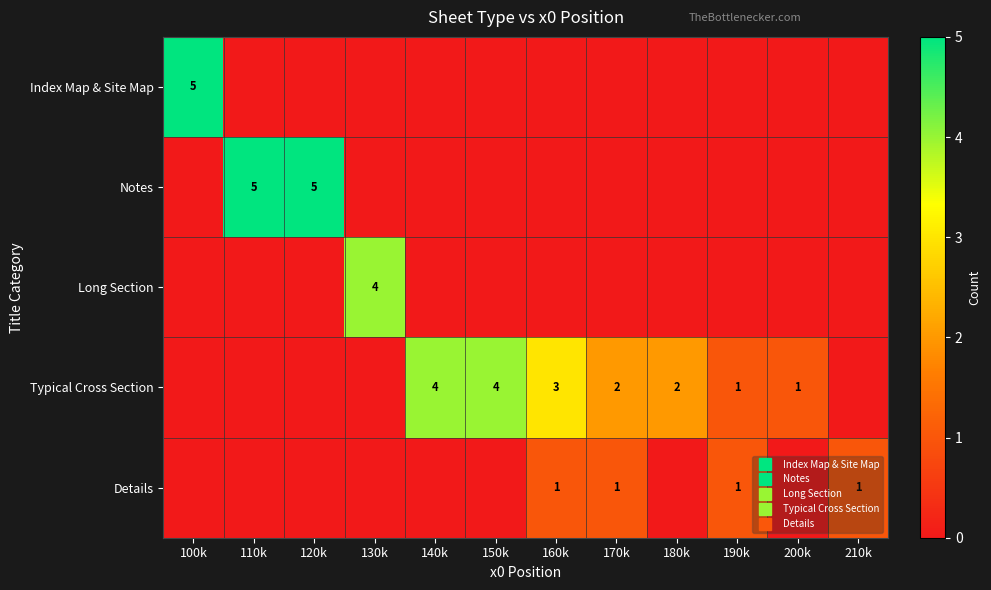

How many data points in Typical Cross Section are above 1?

5